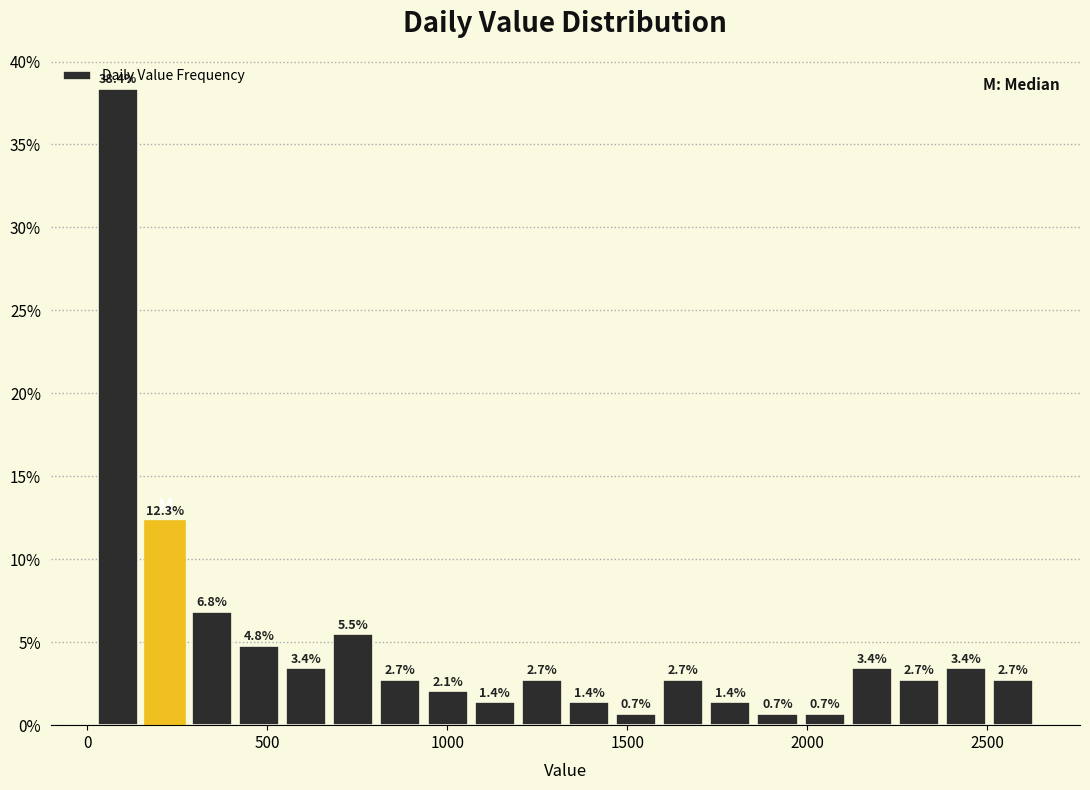

Read against the x-axis, roughly where is the centre of the tallest bar?

100